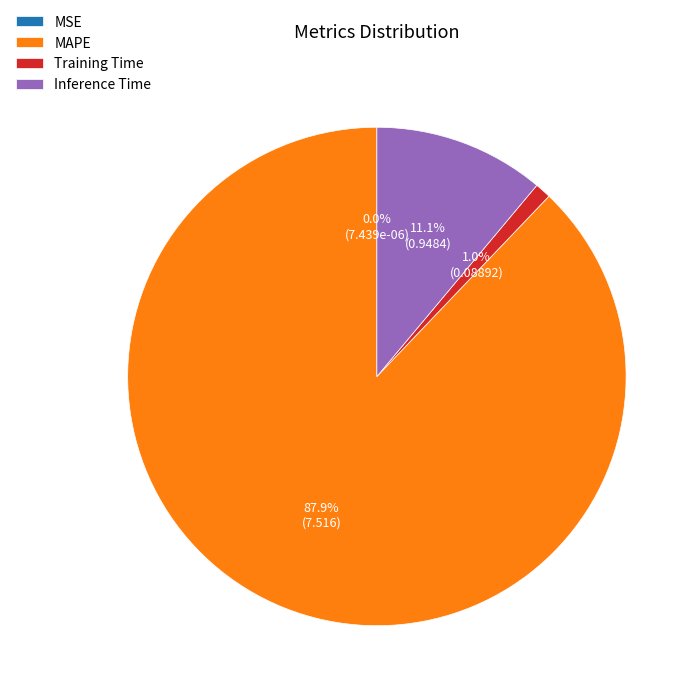

Is there a majority slice in this chart?

Yes